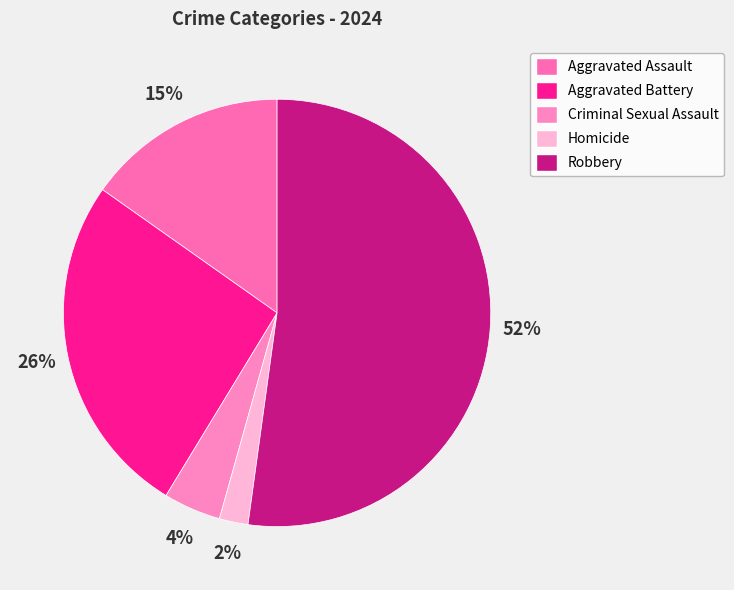

Which category accounts for the majority?

Robbery